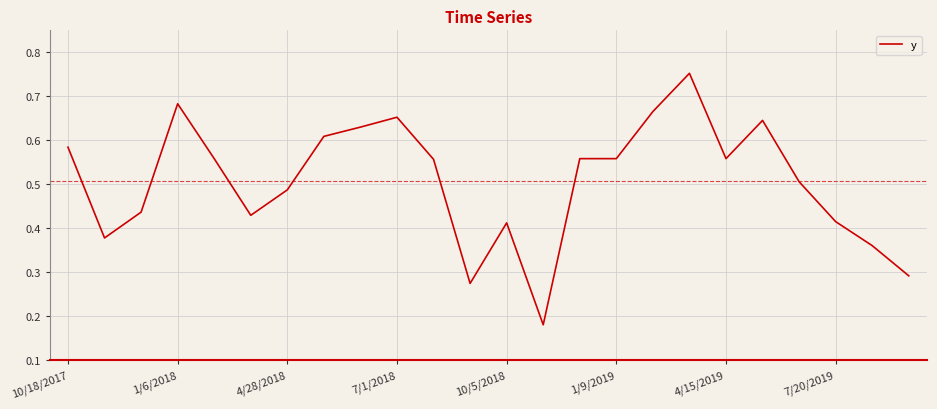

Count the values in the range 0 to 1.

24